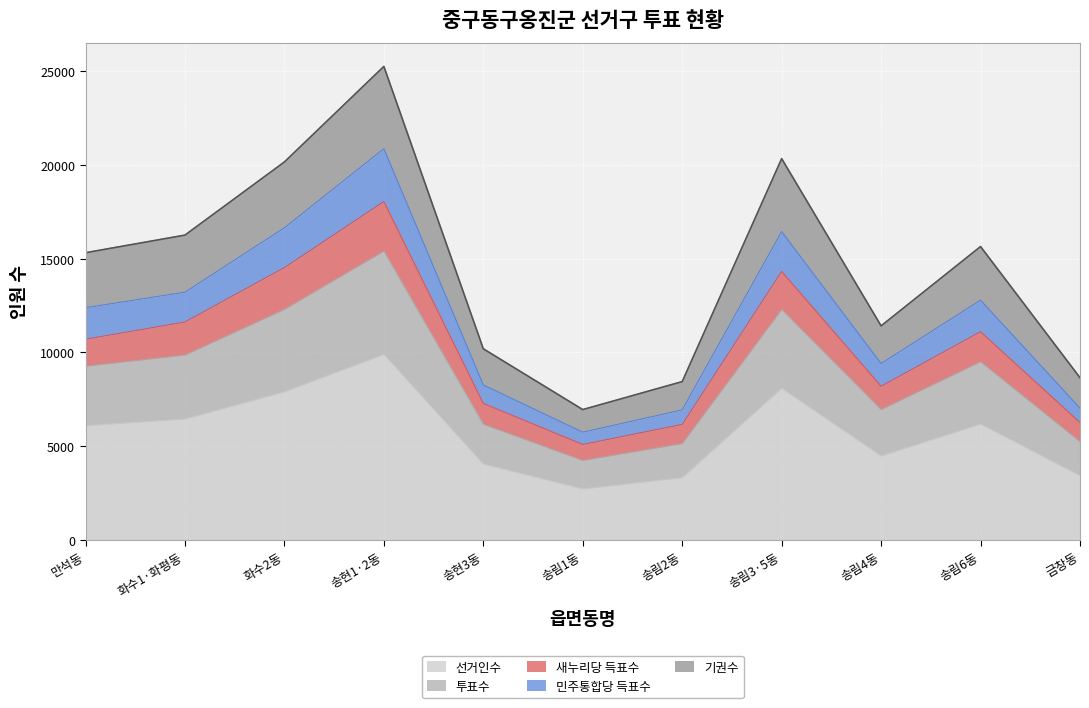

What is the lowest value of the 선거인수 series?

2726